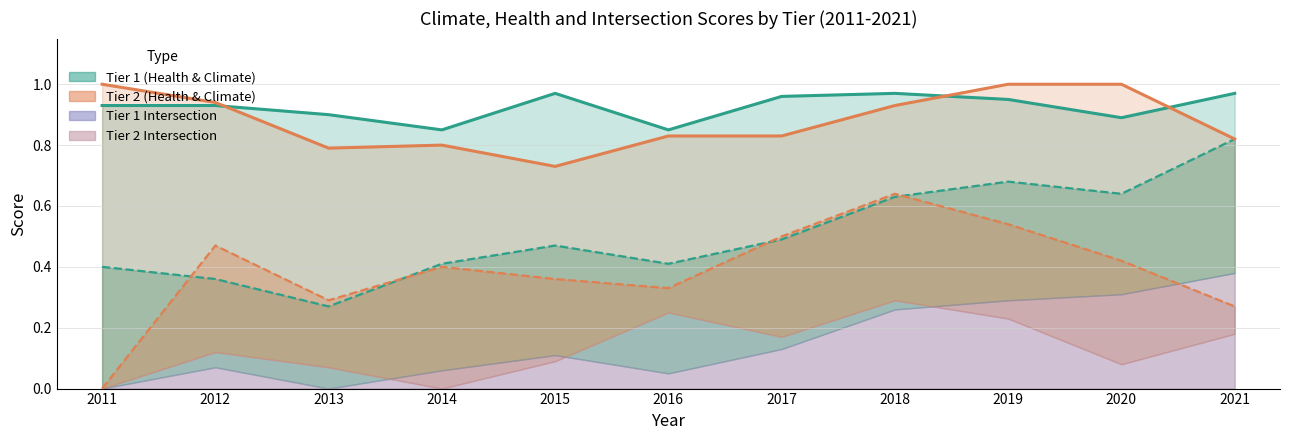

How many Tier 1 Climate values are between 0 and 1?

11